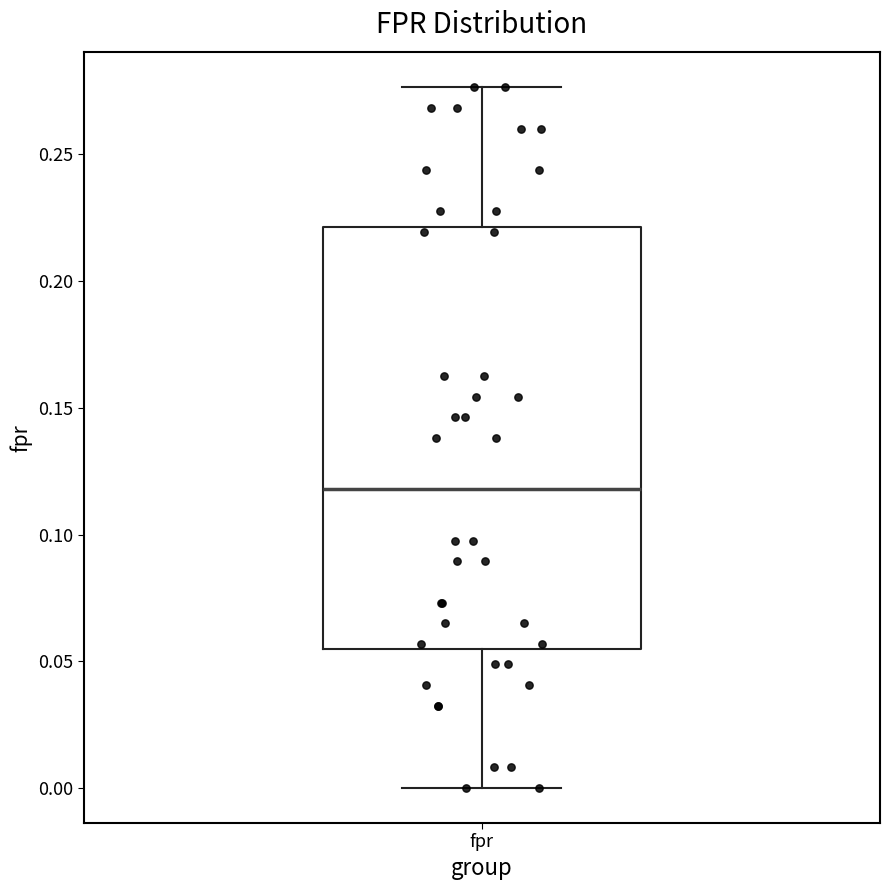

Where is the upper edge of the box for fpr on the y-axis? The values are not printed on the chart, so give them approximately, as read against the axis.

0.220